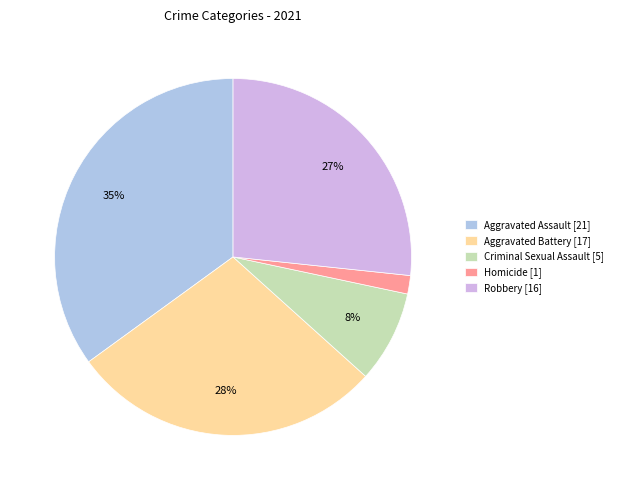

Between Aggravated Assault [21] and Aggravated Battery [17], which is larger?

Aggravated Assault [21]